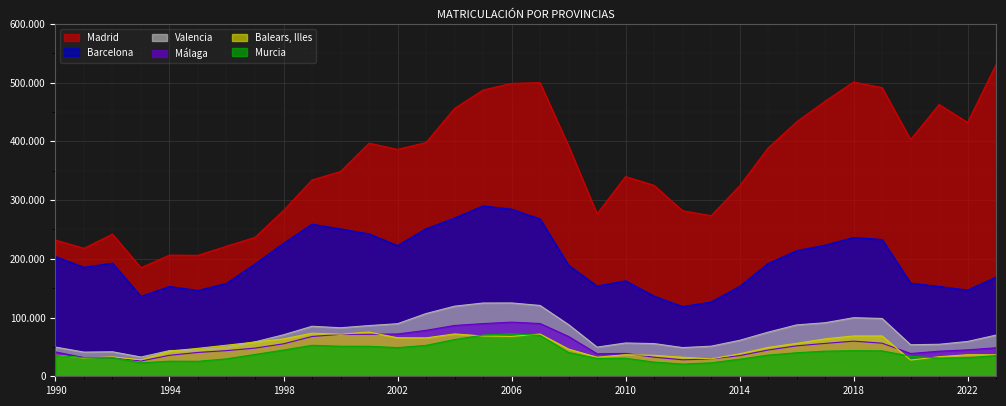

Which series changed the most between 2015 and 2021?

Madrid